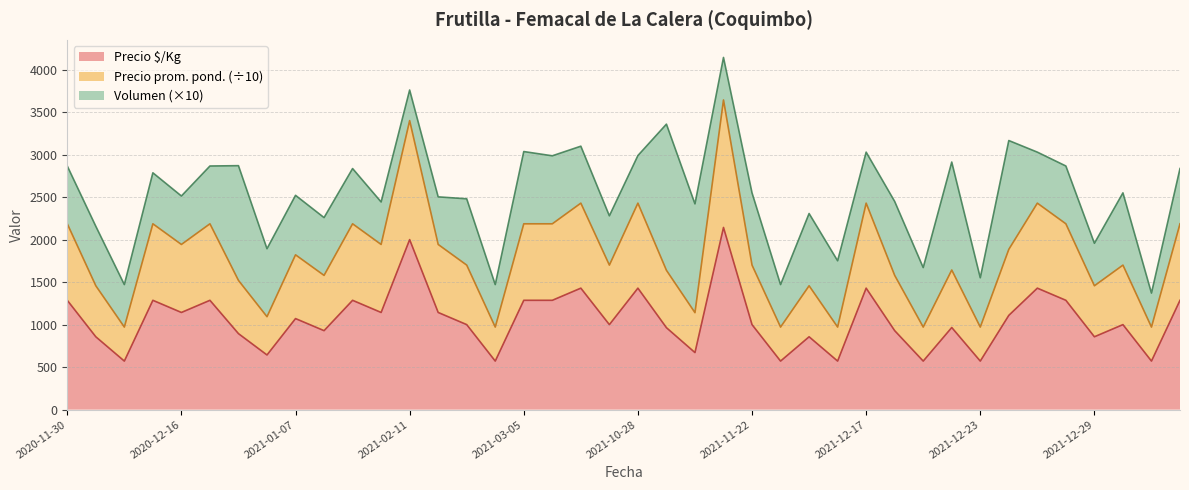

What is the minimum value for Precio $/Kg?

571.0